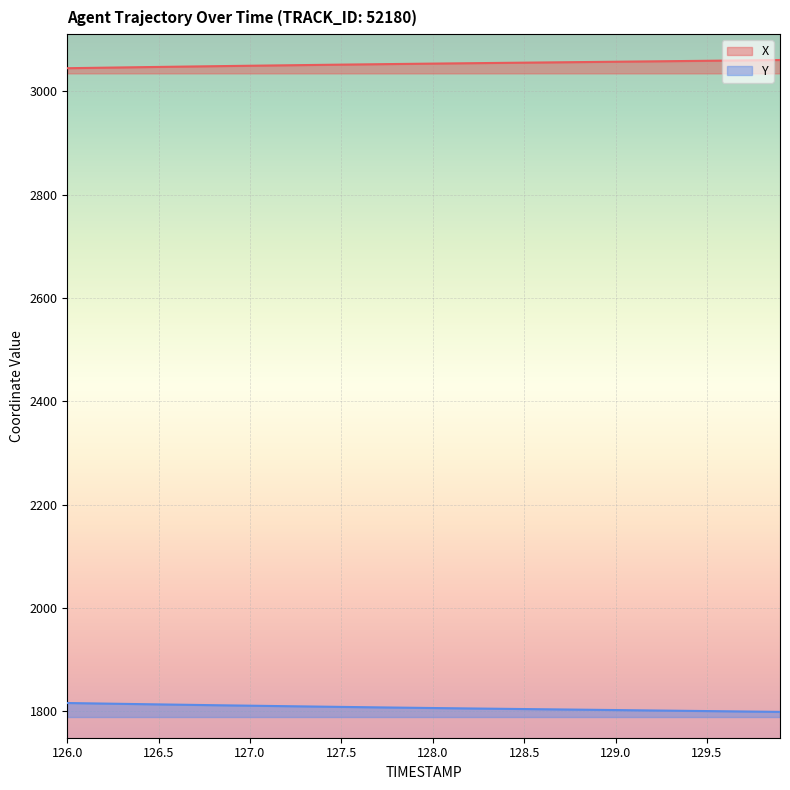

At which label is Y closest to 1807?

127.9